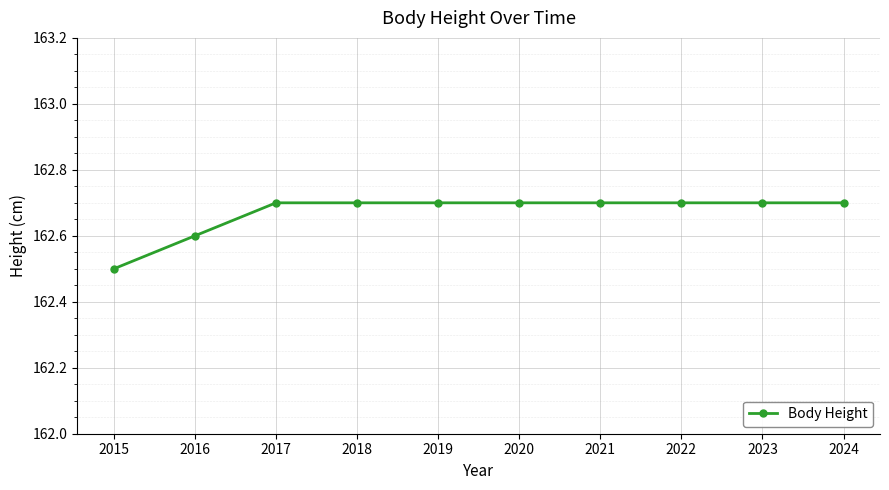

What is the value of the 10th point from the left?

162.7